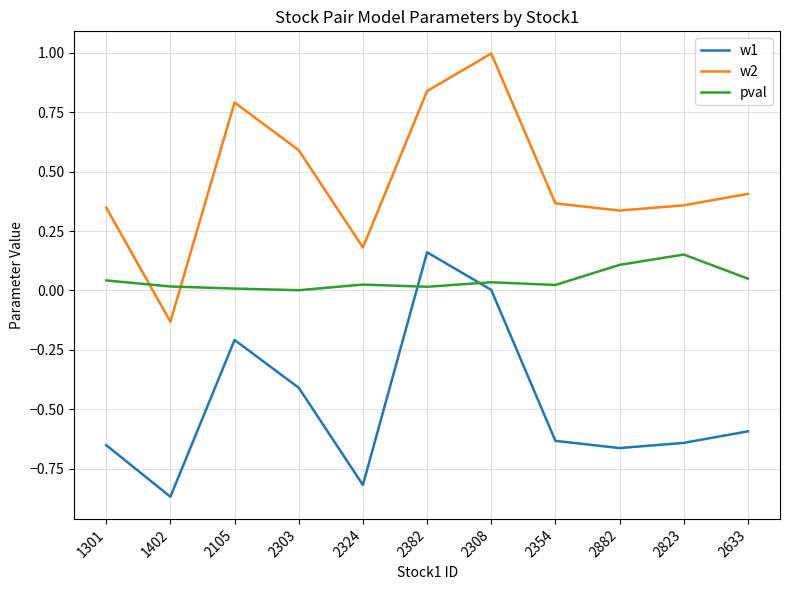

What position from the right is 2882?

3